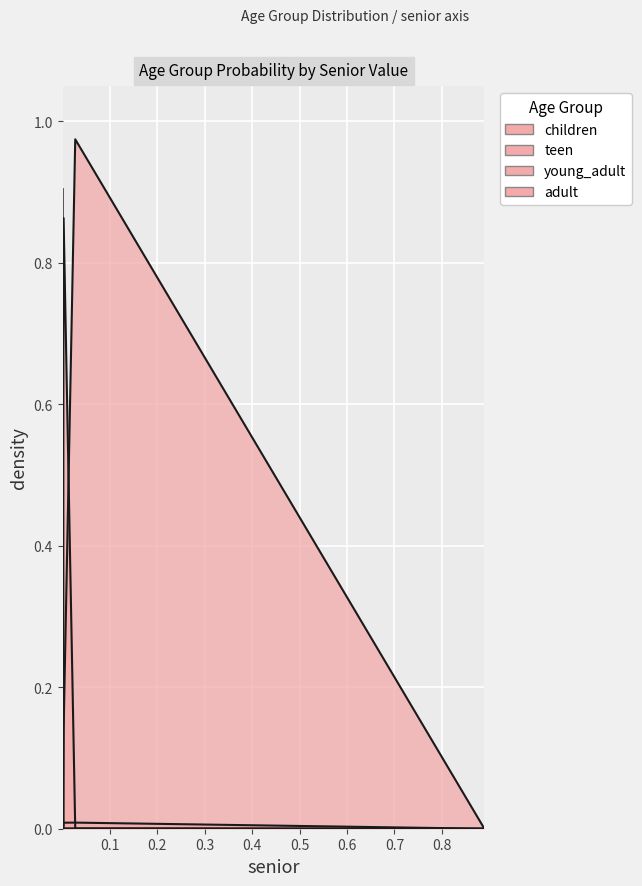

Is it true that children equals 0.0 at 0.1?

True